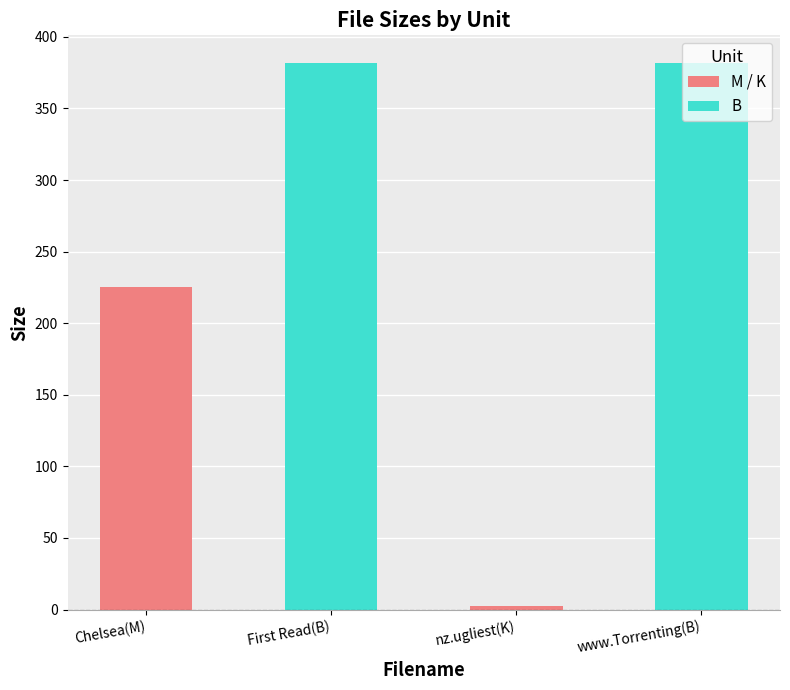

What is the label of the 2nd bar from the right?

nz.ugliest(K)